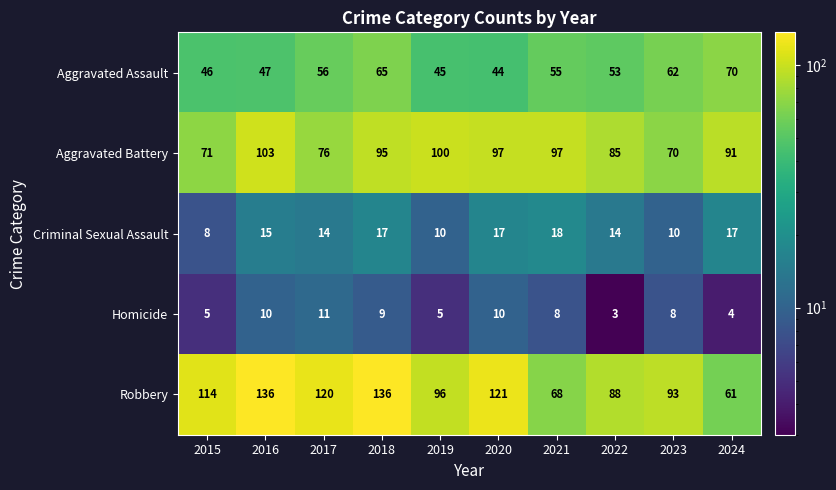

At which category is the sum across all series the highest?

2018